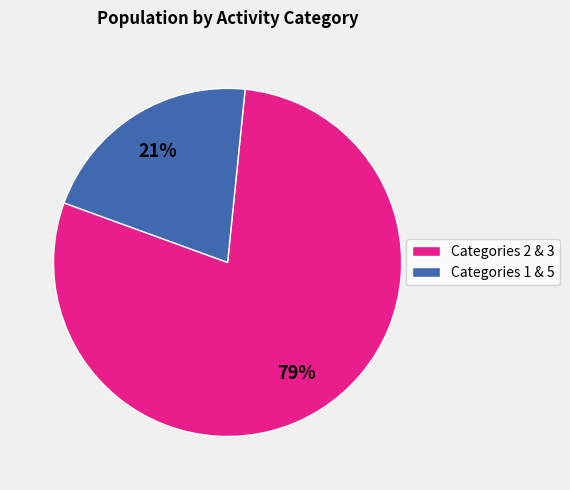

Which has a higher value, Categories 2 & 3 or Categories 1 & 5?

Categories 2 & 3